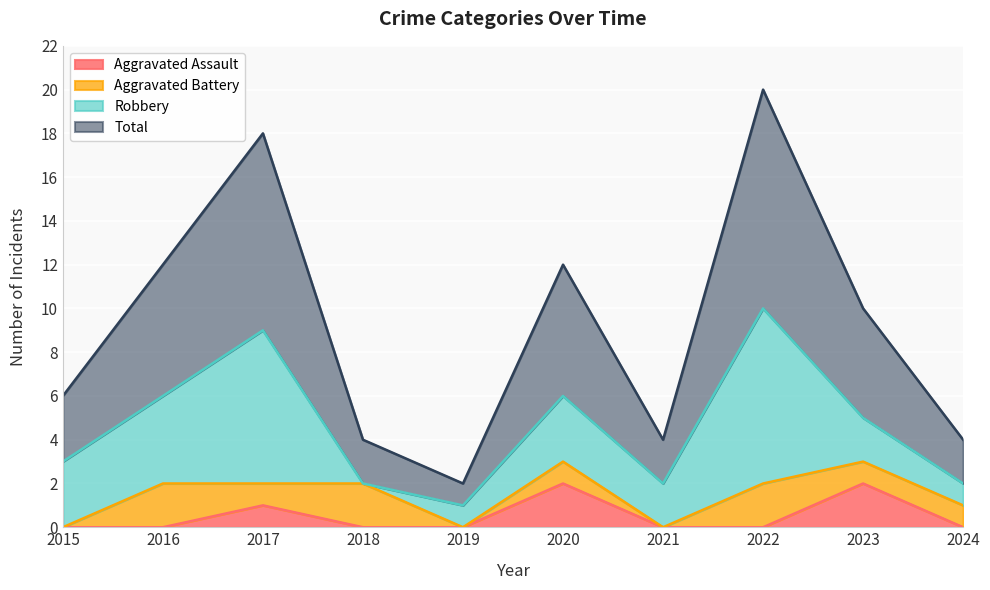

Does the chart display data point markers on the line(s)?

No